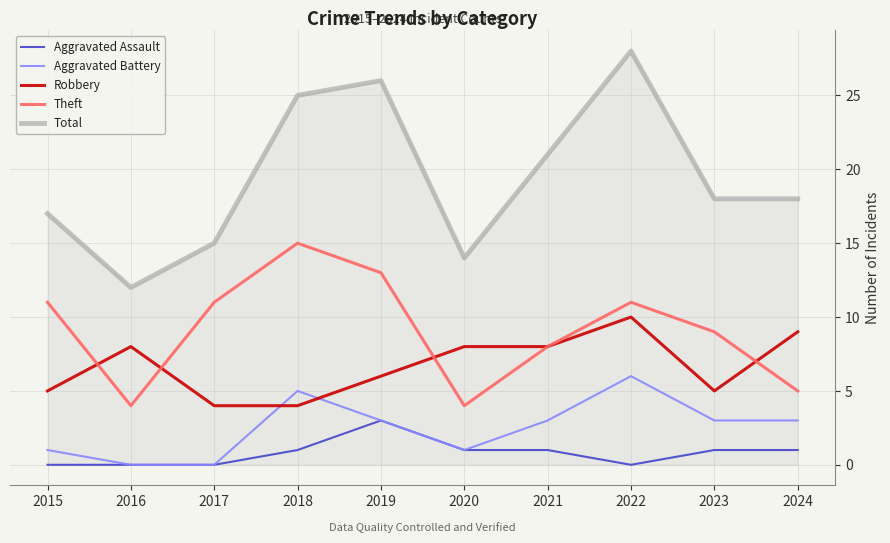

List the series in order of their peak value, highest first.

Total, Theft, Robbery, Aggravated Battery, Aggravated Assault